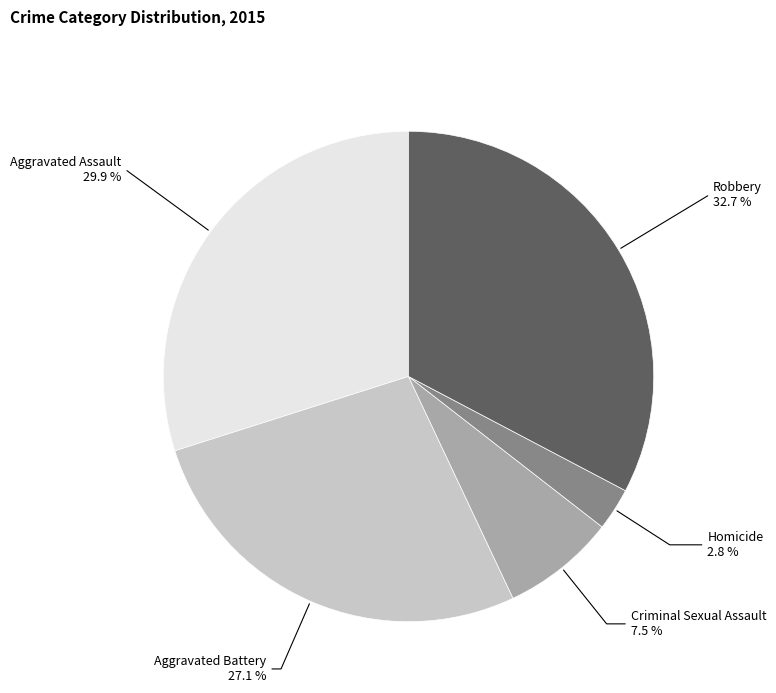

Between Criminal Sexual Assault and Aggravated Battery, which is larger?

Aggravated Battery